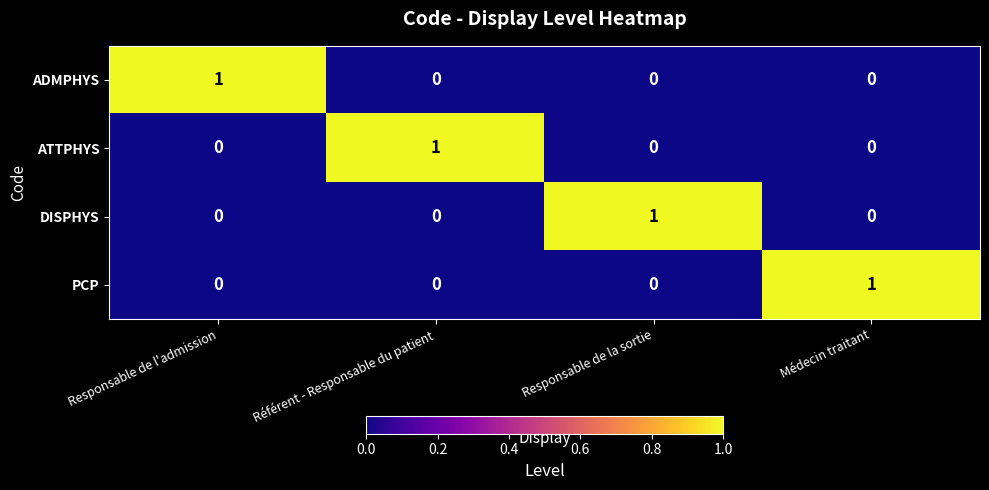

Which category has the highest value in the DISPHYS series?

Responsable de la sortie